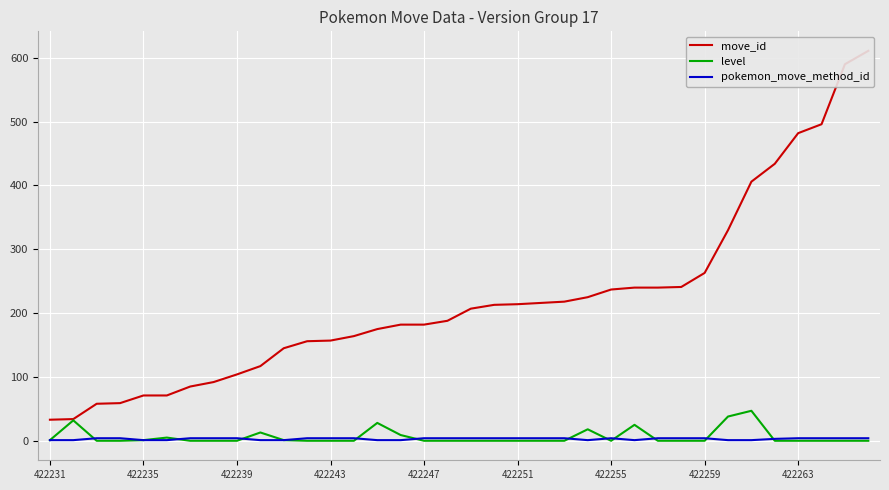

What is the highest value of the level series?

47